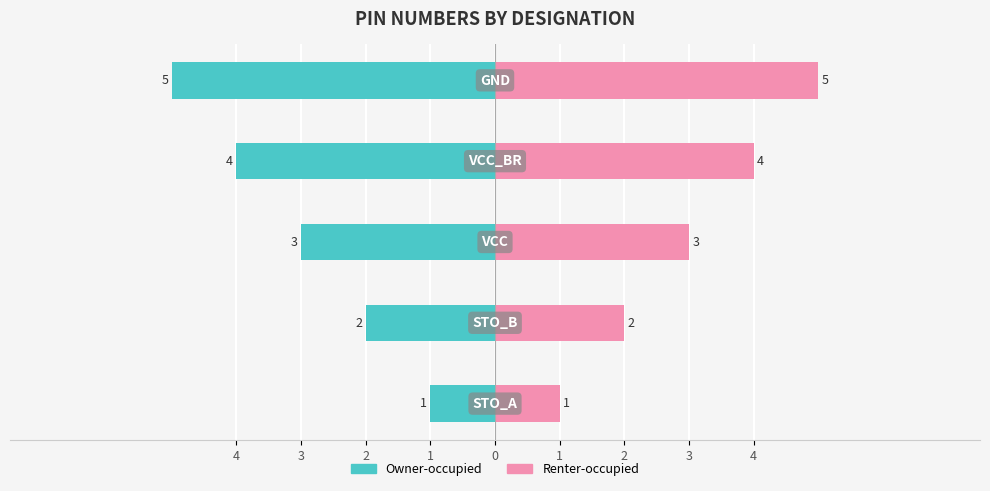

Read the Označení (right) value at 2.

3